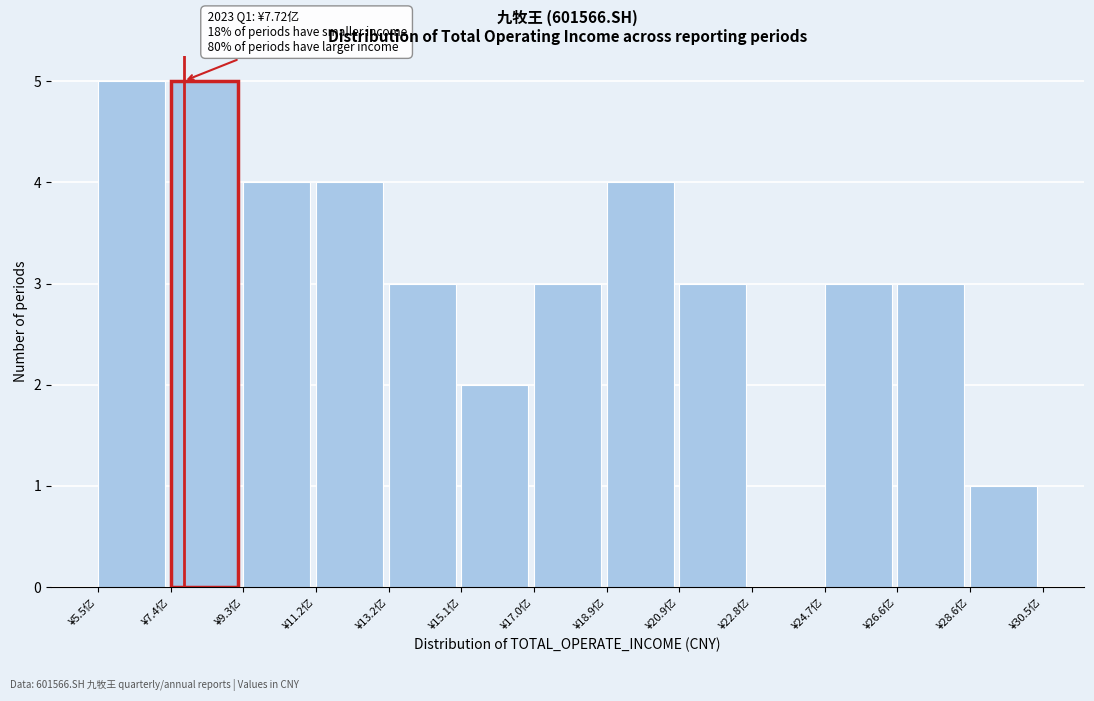

Reading left to right, what are all the values shown in this chart?

¥5.5亿=5	¥7.4亿=5	¥9.3亿=4	¥11.2亿=4	¥13.2亿=3	¥15.1亿=2	¥17.0亿=3	¥18.9亿=4	¥20.9亿=3	¥22.8亿=0	¥24.7亿=3	¥26.6亿=3	¥28.6亿=1